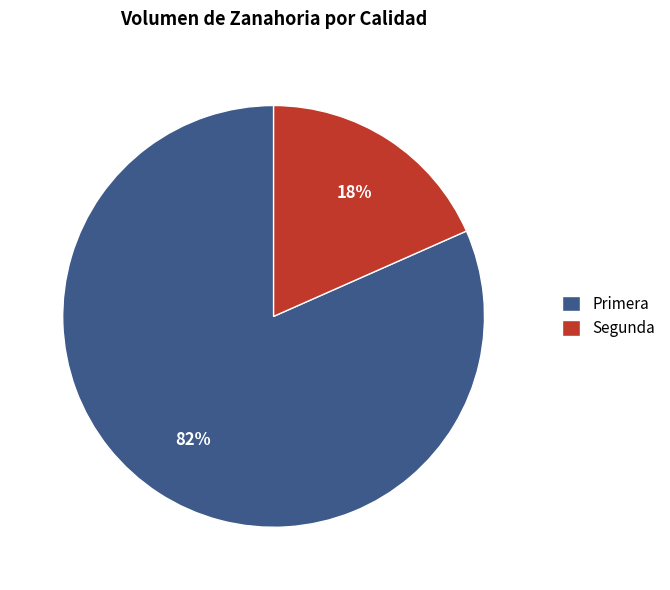

Between Segunda and Primera, which is larger?

Primera